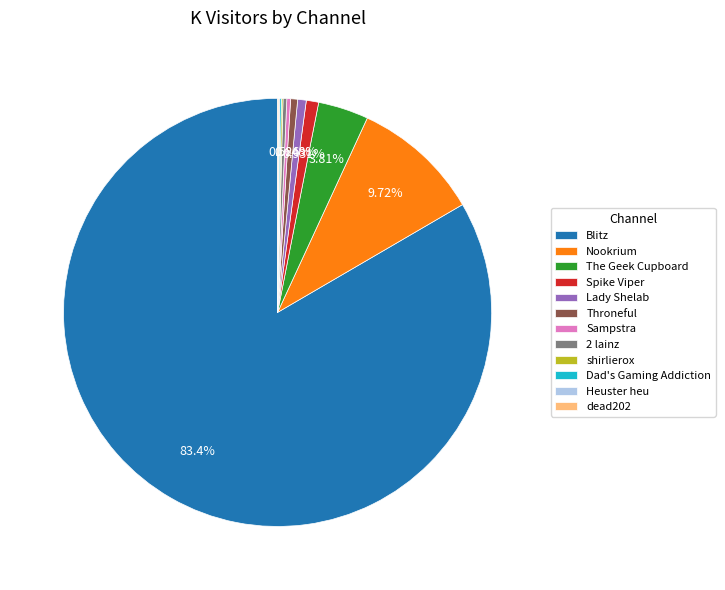

What is the largest slice in the pie chart?

Blitz